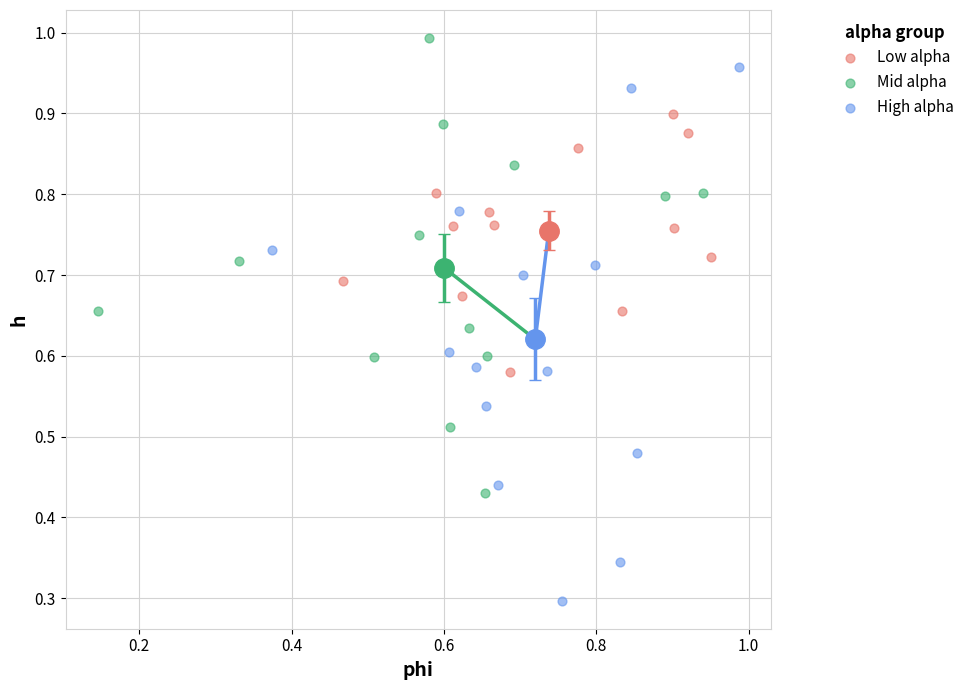

What are all the series names shown in the legend?

Low alpha, Mid alpha, High alpha